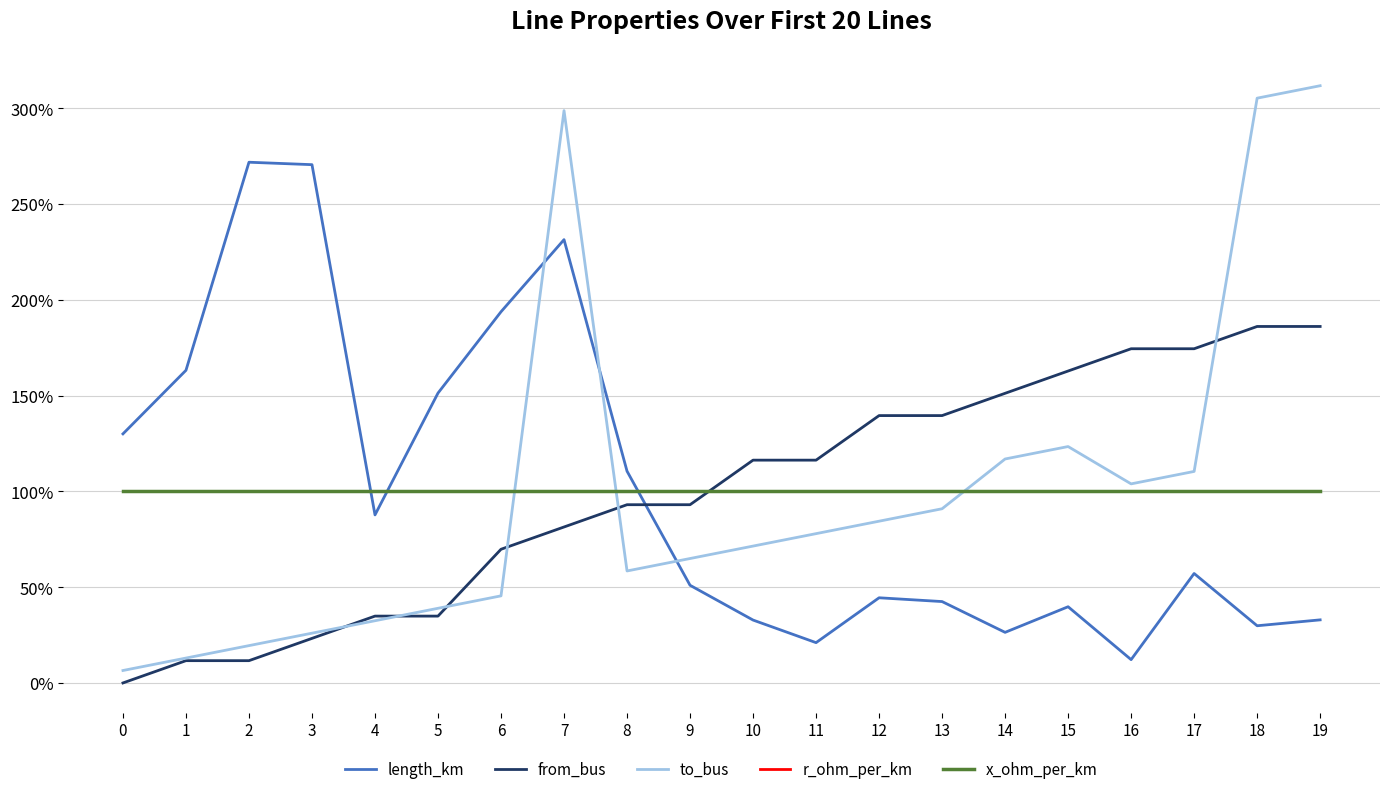

Does the chart display data point markers on the line(s)?

No